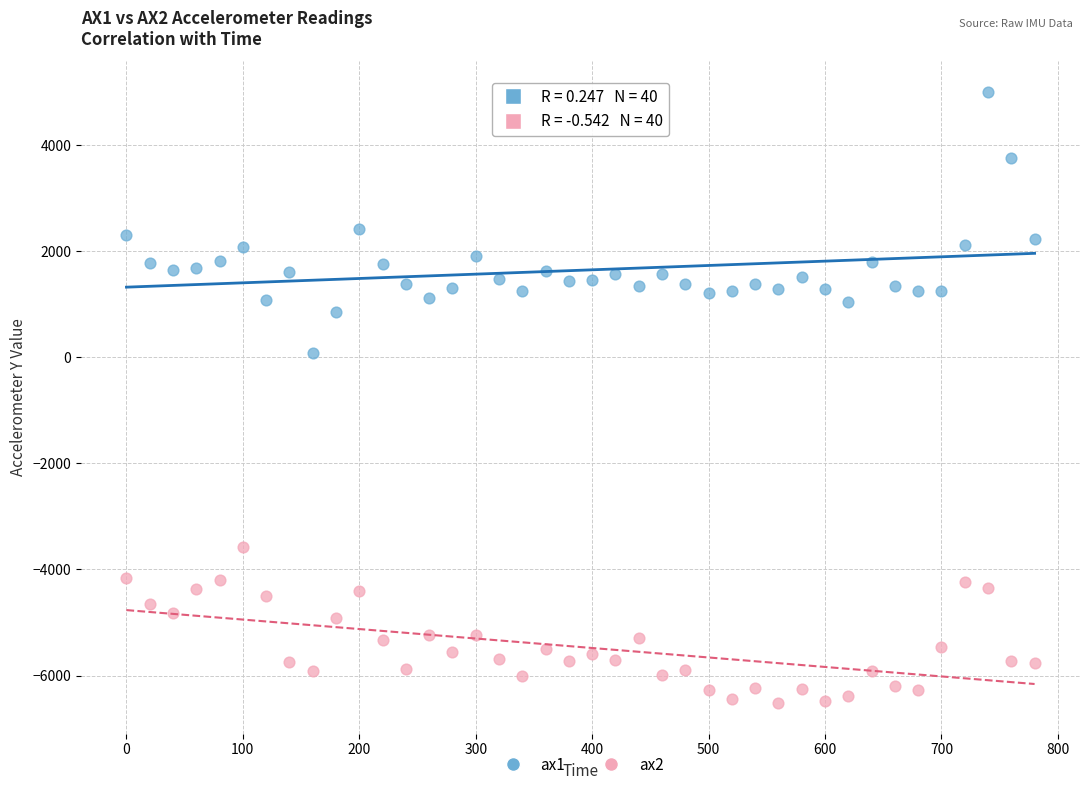

What are all the series names shown in the legend?

ax1, ax2